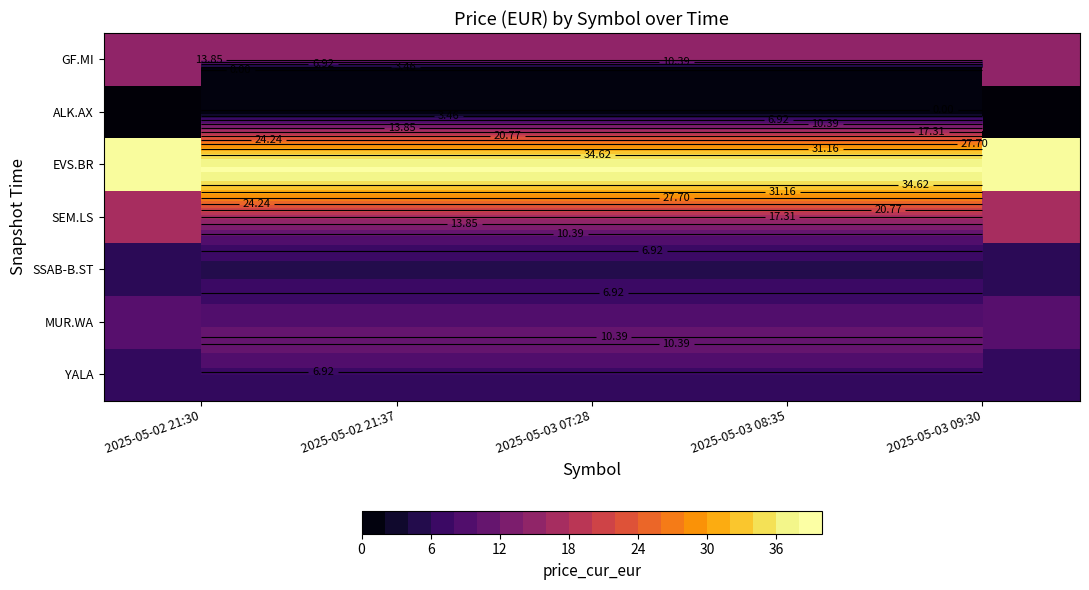

Which label corresponds to the smallest value in the chart?

2025-05-02 21:30